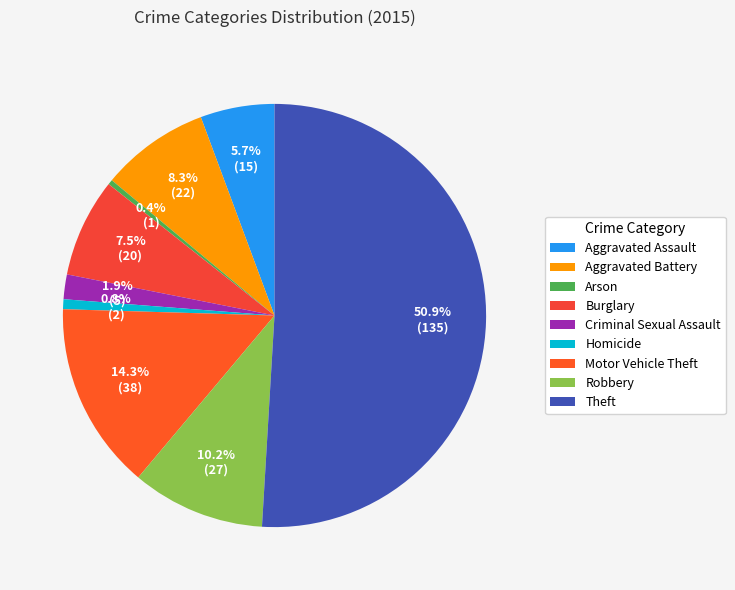

To the nearest percent, what is the difference between the Burglary and Aggravated Assault slice percentages?

2%